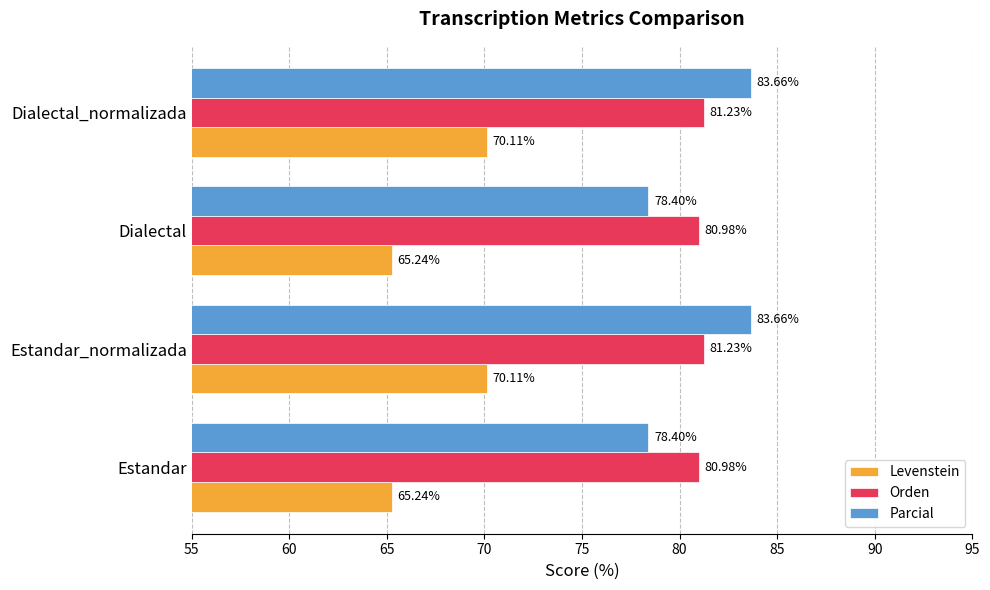

What is the difference between the maximum and minimum values in the Parcial series?

5.3